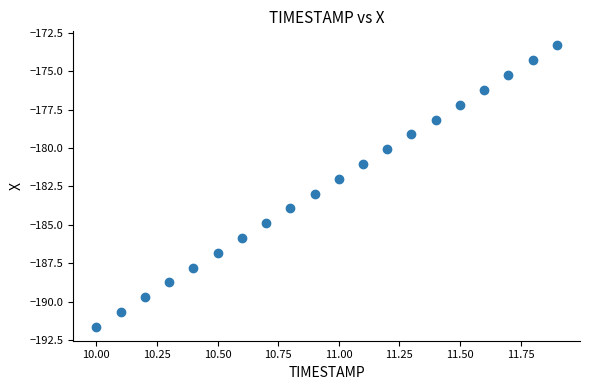

What is the range of X values (max minus min)?

1.9